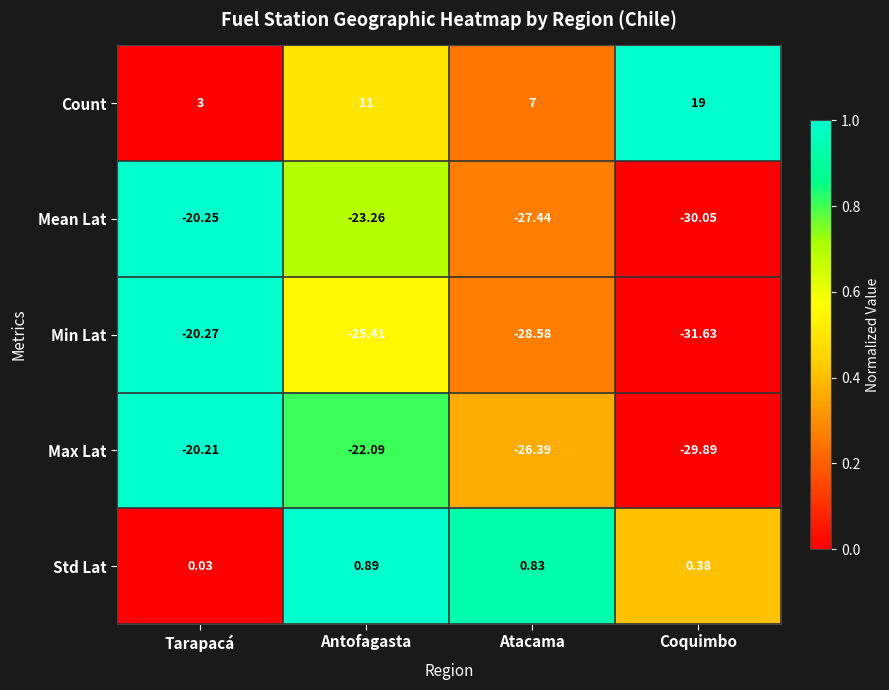

At which label does Max Lat reach its minimum?

Coquimbo